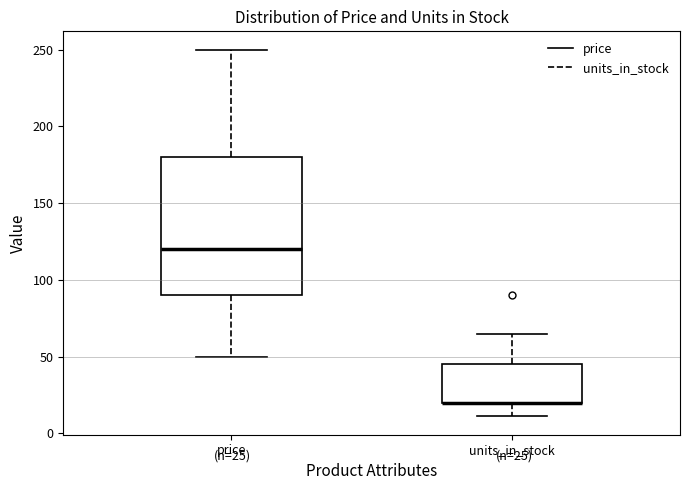

Comparing the boxes themselves (not the whiskers), which one is the tallest?

price